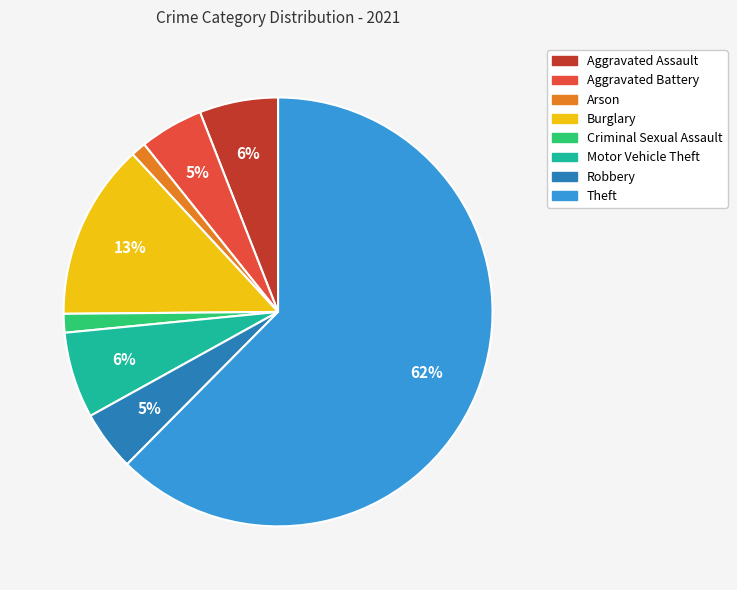

Between Aggravated Battery and Criminal Sexual Assault, which is larger?

Aggravated Battery